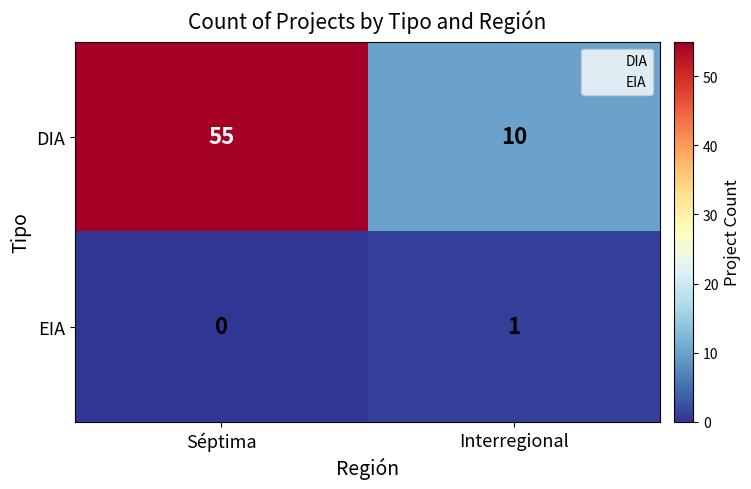

Between Séptima and Interregional, which series saw the biggest shift?

DIA